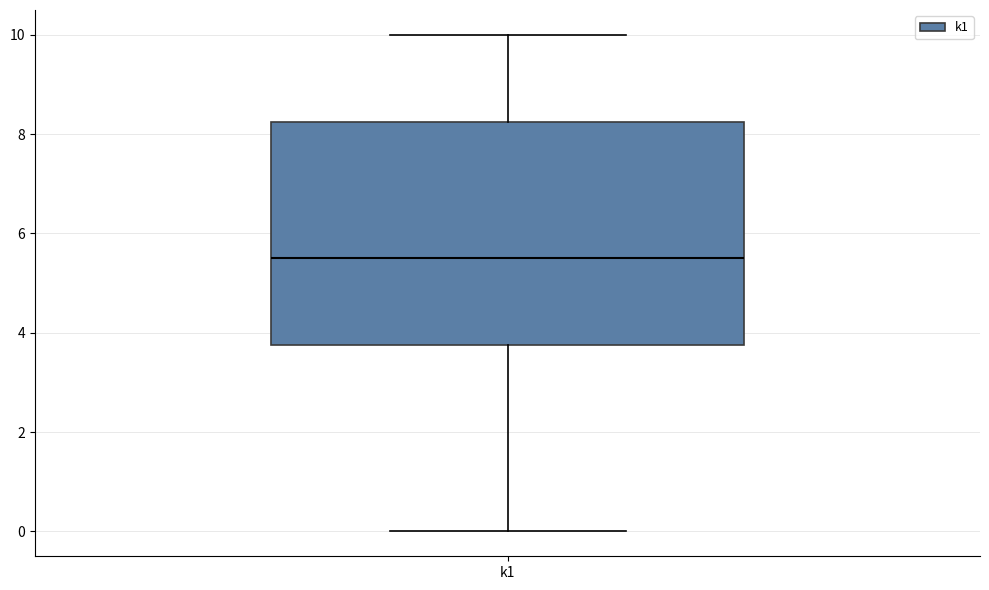

Transcribe this box plot: give where the median line is, the range the box spans, and where the two whiskers end, as read against the y-axis. The values are not printed on the chart, so give them approximately, as read against the axis.

median 5.6, box 3.8 to 8.2, whiskers 0.0 to 10.0